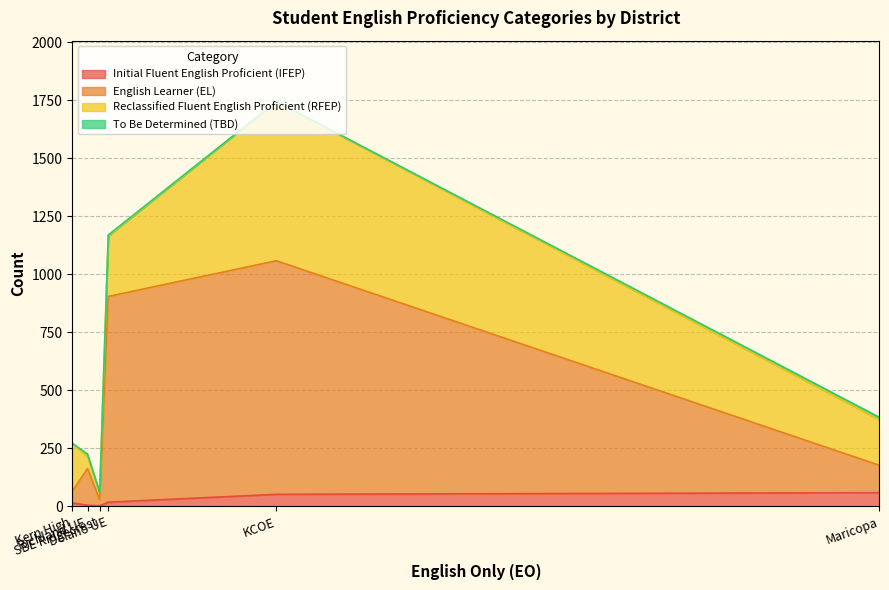

Does the chart have visible grid lines?

Yes